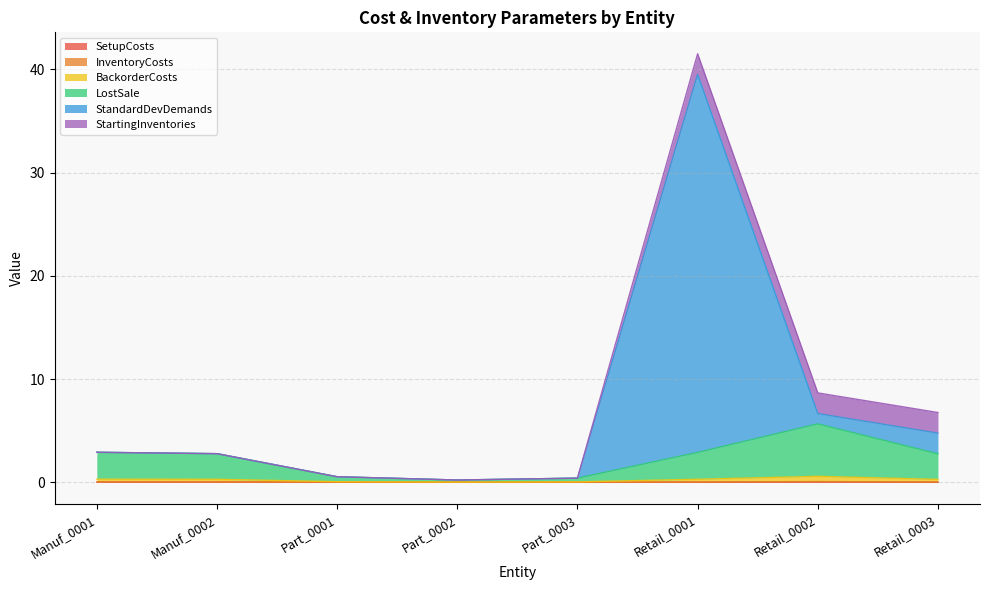

The value of StandardDevDemands at Retail_0003 is 1.0. True or false?

False